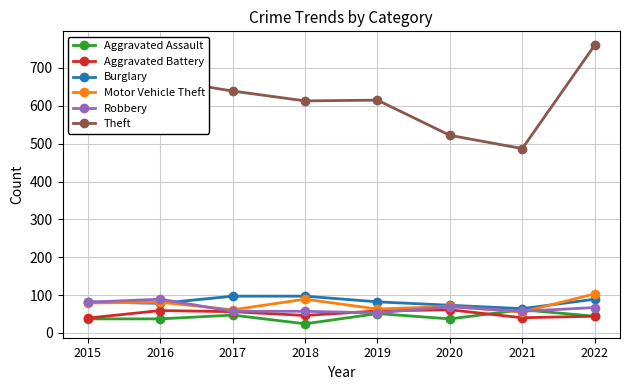

Count the Burglary values in the range 78 to 97.

6